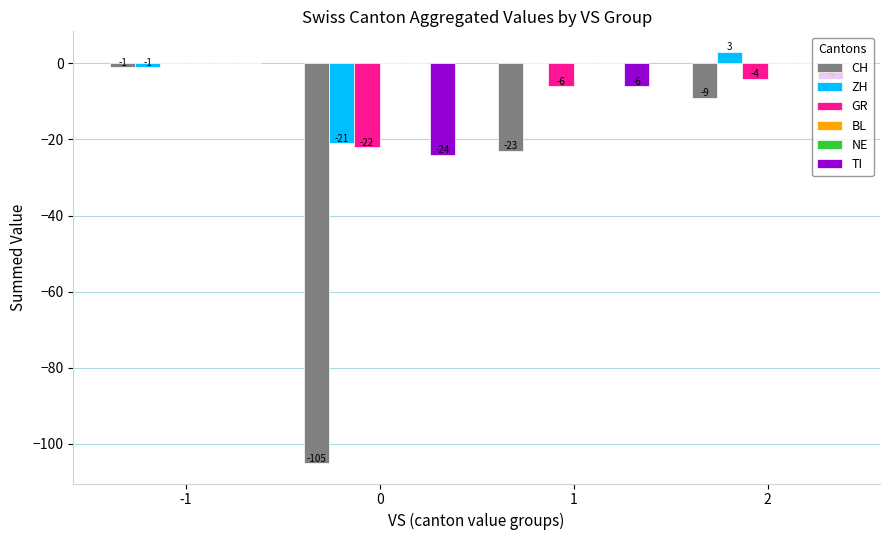

Is it true that ZH equals 15 at 1?

False